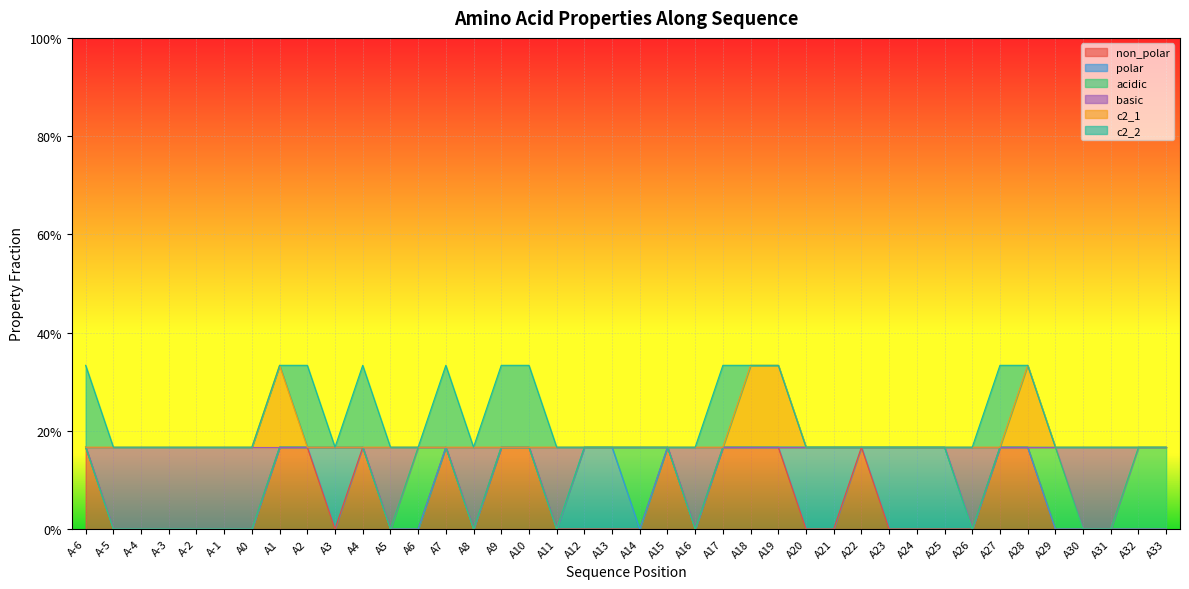

At which category does basic reach its first local valley?

A5